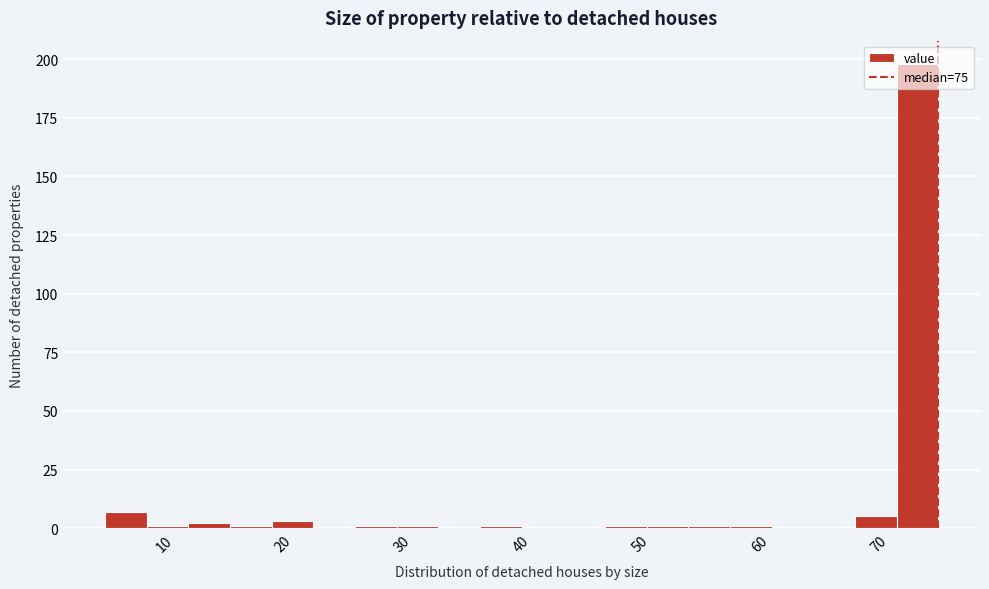

Around what value on the x-axis is the tallest bar? Give the approximate position of its centre, as read against the axis.

73